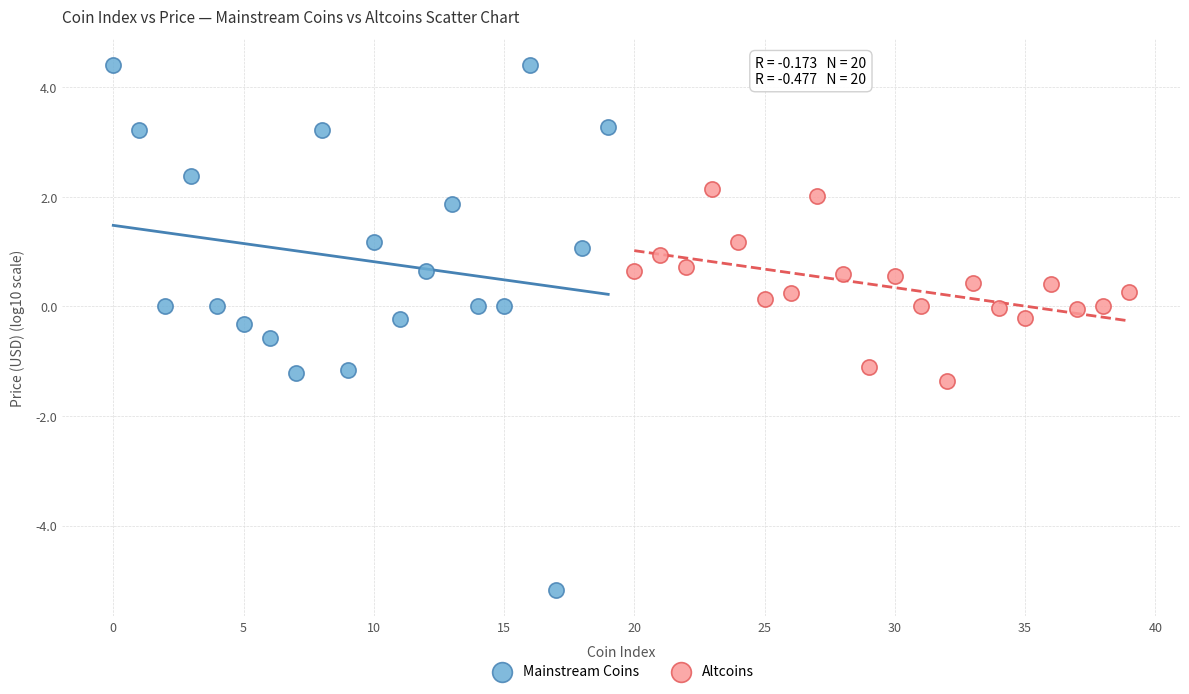

Which series reaches the minimum Y coordinate?

Mainstream Coins